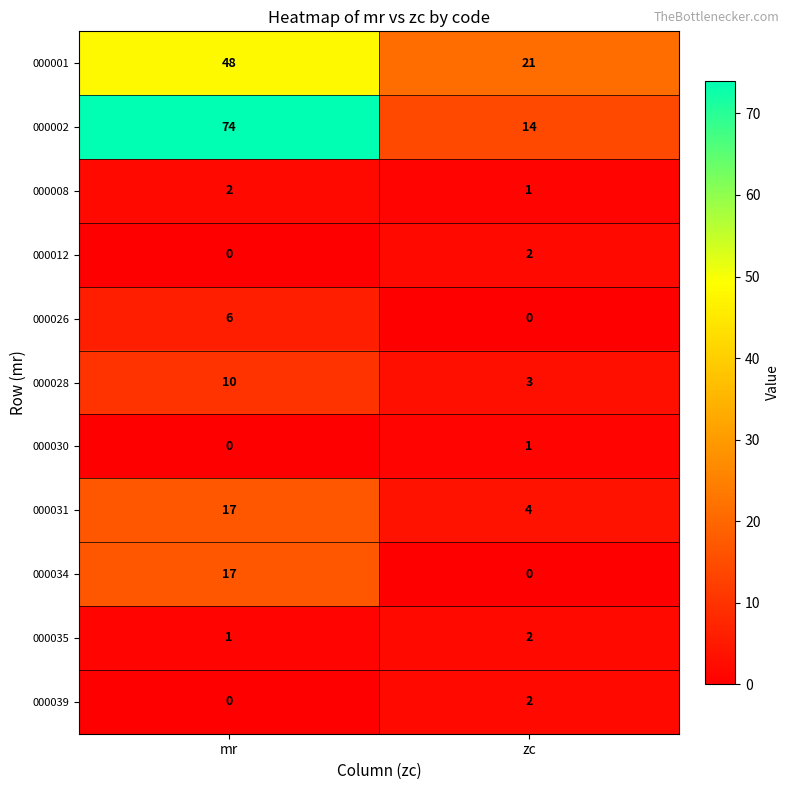

At how many categories does at least one series exceed 52?

1